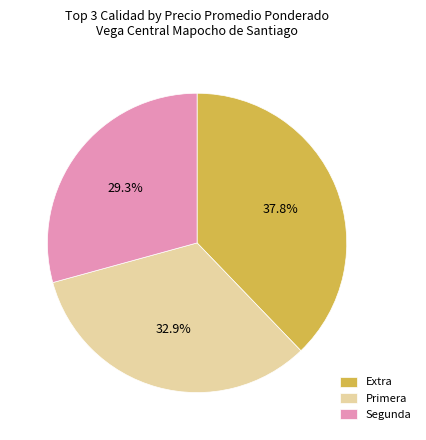

Which slice is the largest?

Extra